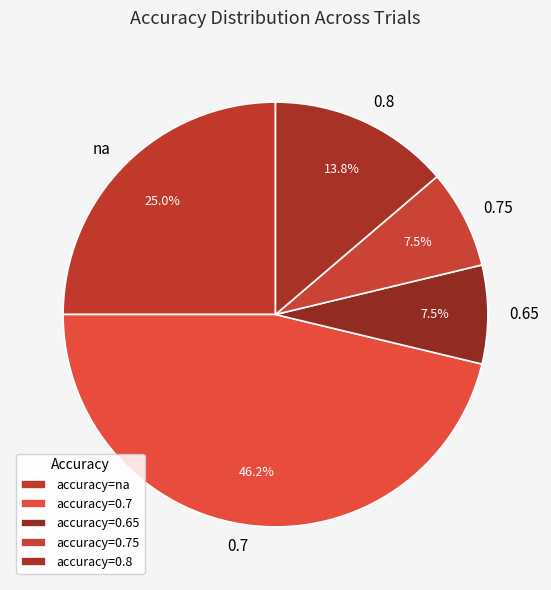

Between 0.8 and 0.65, which is larger?

0.8